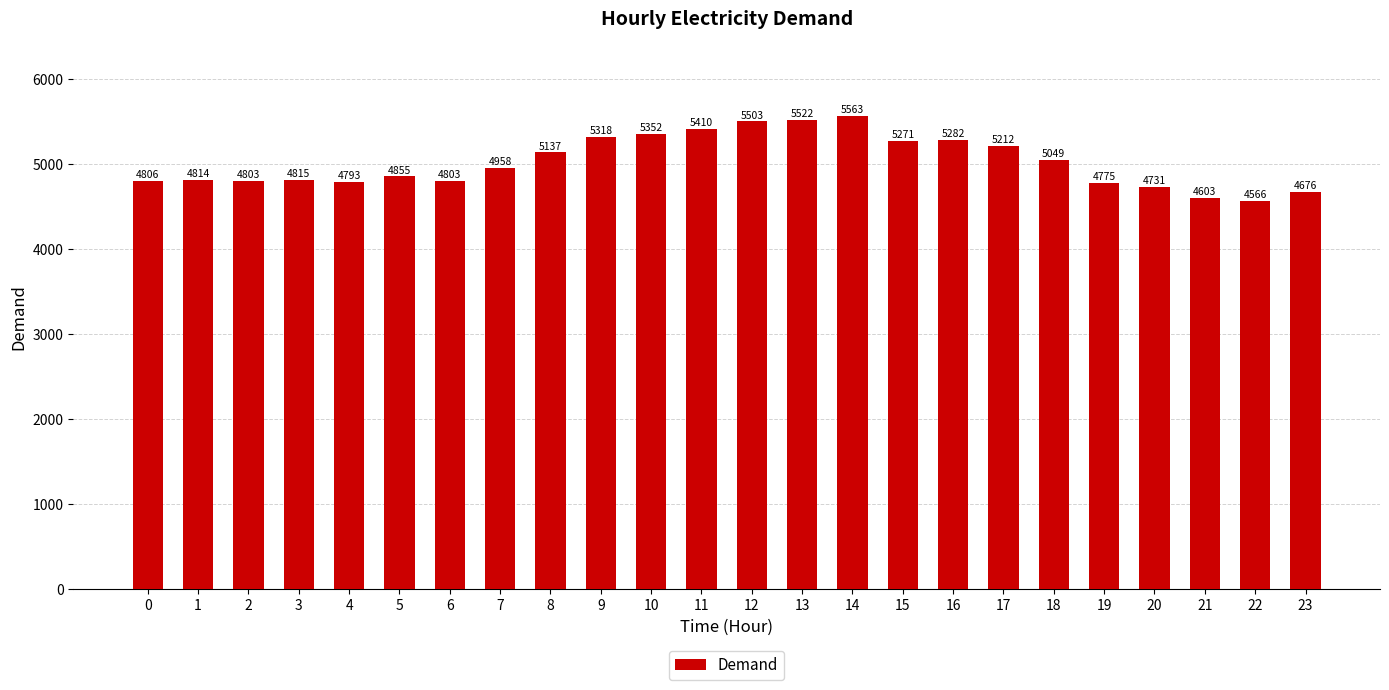

At which category does the chart reach its peak across all series?

14